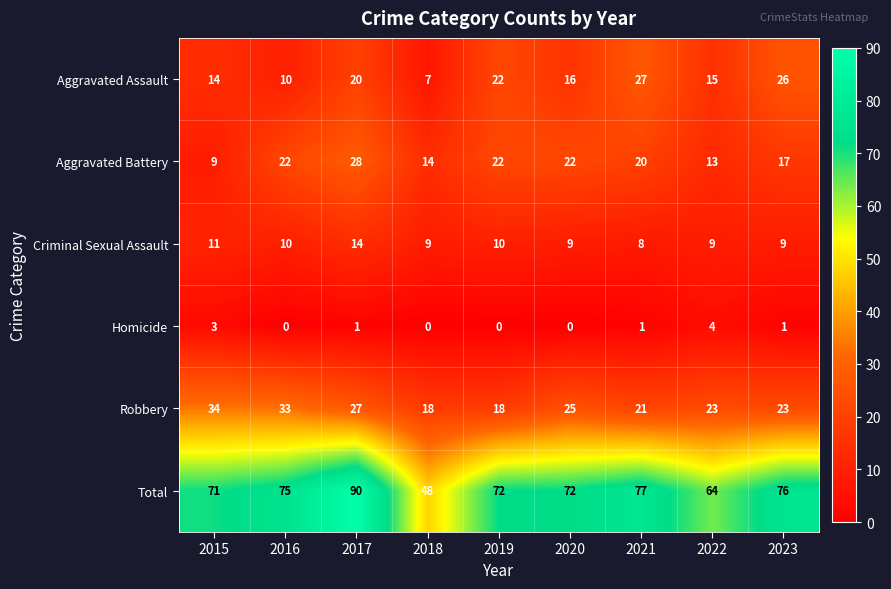

What is the difference between the maximum and second lowest values in the Criminal Sexual Assault series?

5